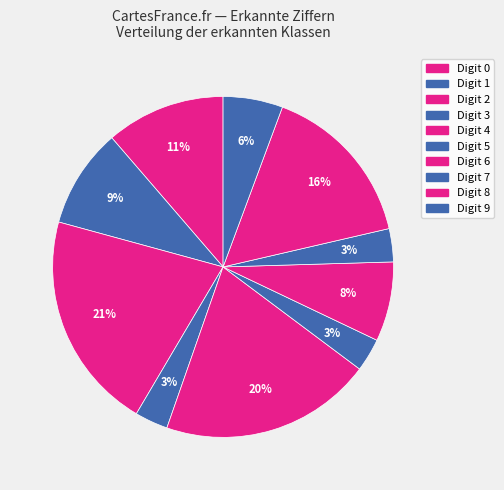

How many slices are in this pie chart?

10